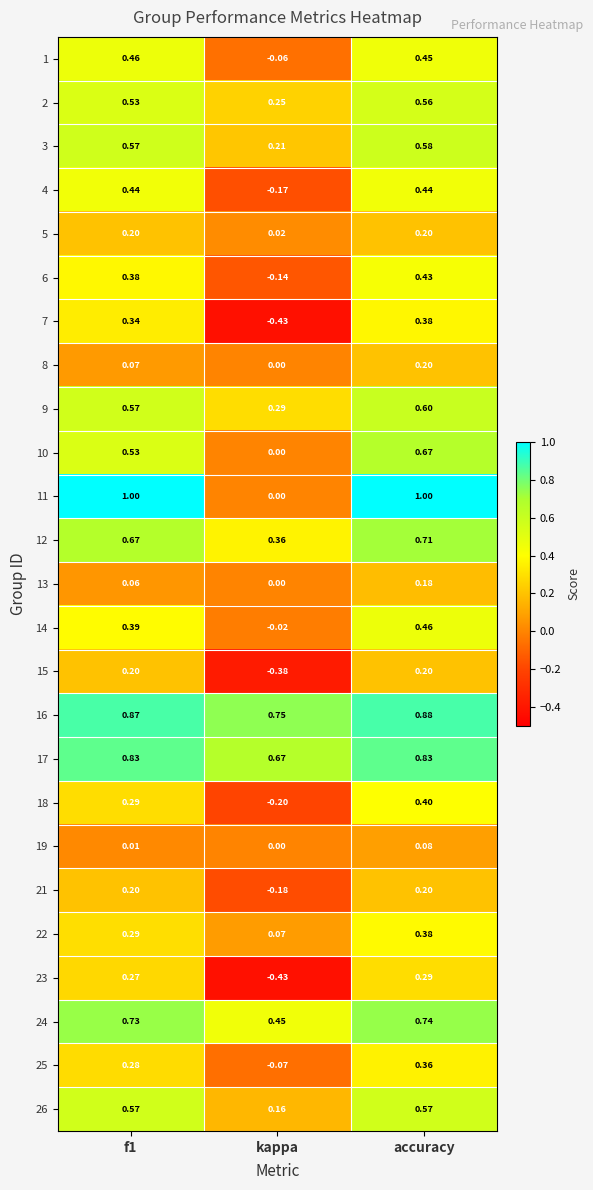

At which category is the sum across all series the highest?

accuracy